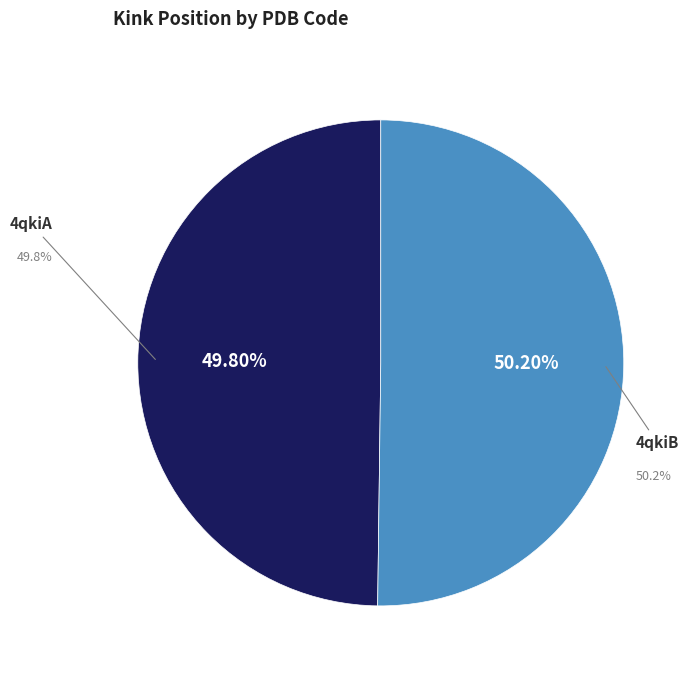

To the nearest percent, what is the average slice percentage?

50%